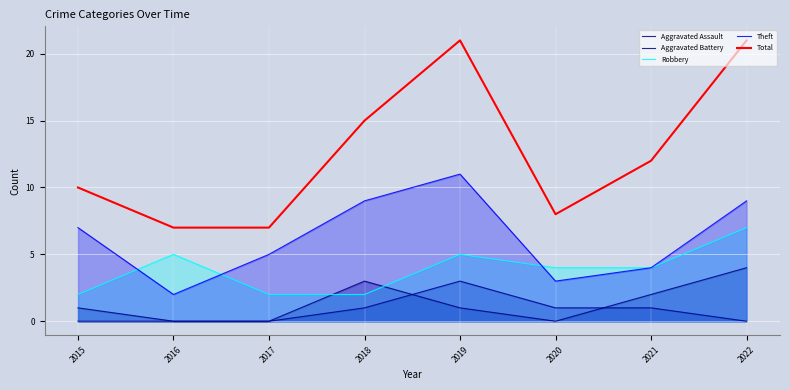

How many categories are shown in the chart?

8